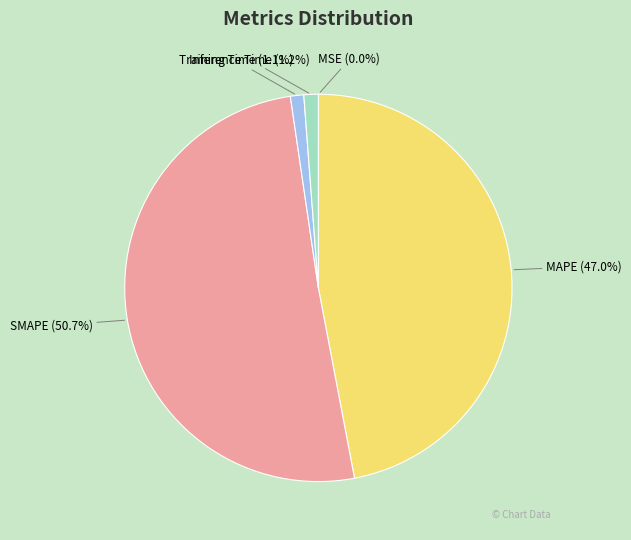

Between SMAPE and MAPE, which is larger?

SMAPE